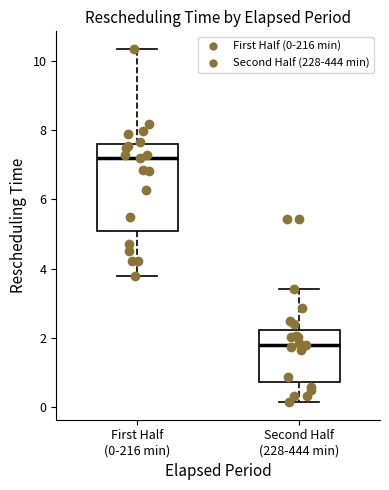

Reading left to right, transcribe this box plot: for each box, give where its median line is, the range the box spans, and where its two whiskers end, as read against the y-axis. The values are not printed on the chart, so give them approximately, as read against the axis.

First Half (0-216 min): median 7.2, box 5.0 to 7.6, whiskers 3.8 to 10.4
Second Half (228-444 min): median 1.8, box 0.8 to 2.2, whiskers 0.2 to 3.4